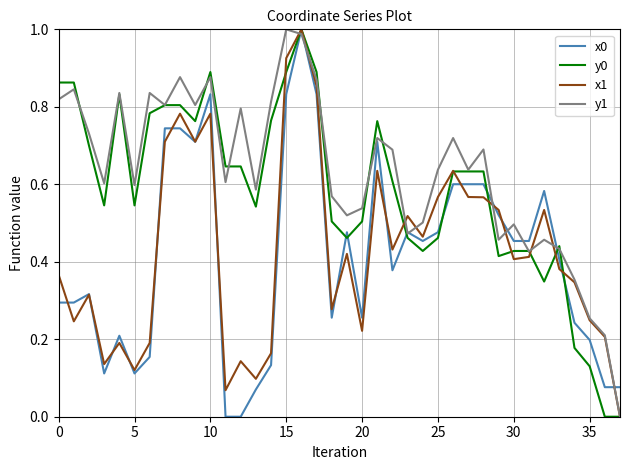

Which series has the largest total across all categories?

y1